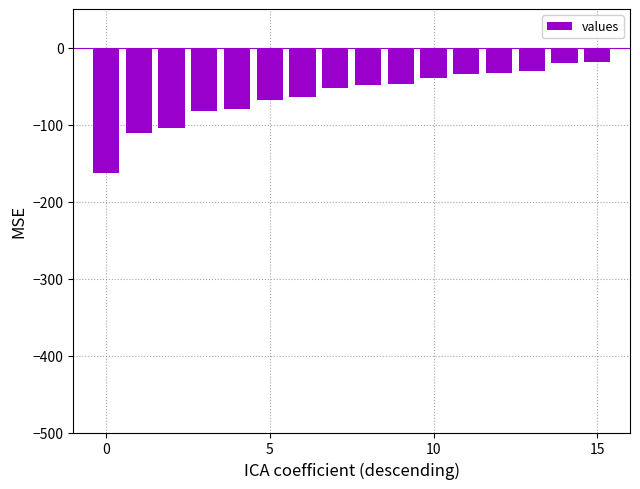

What is the sum of all values?

-1000